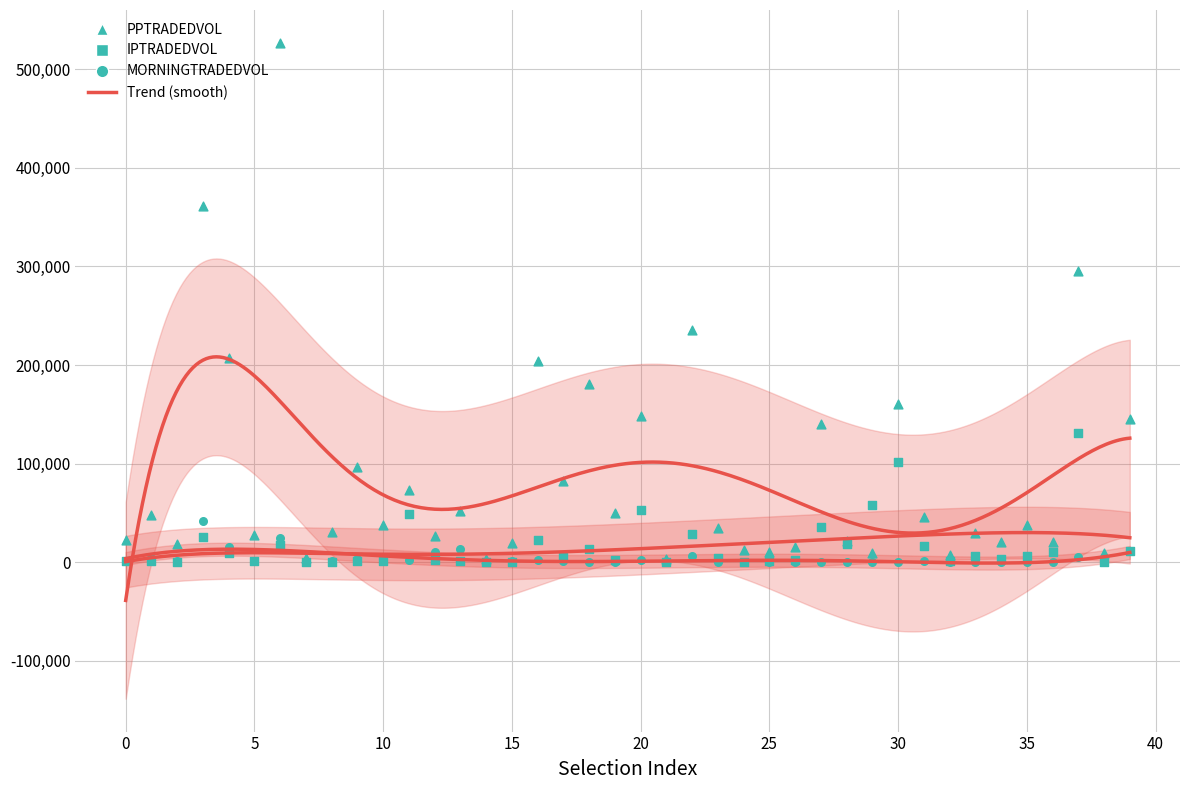

What are all the series names shown in the legend?

PPTRADEDVOL, IPTRADEDVOL, MORNINGTRADEDVOL